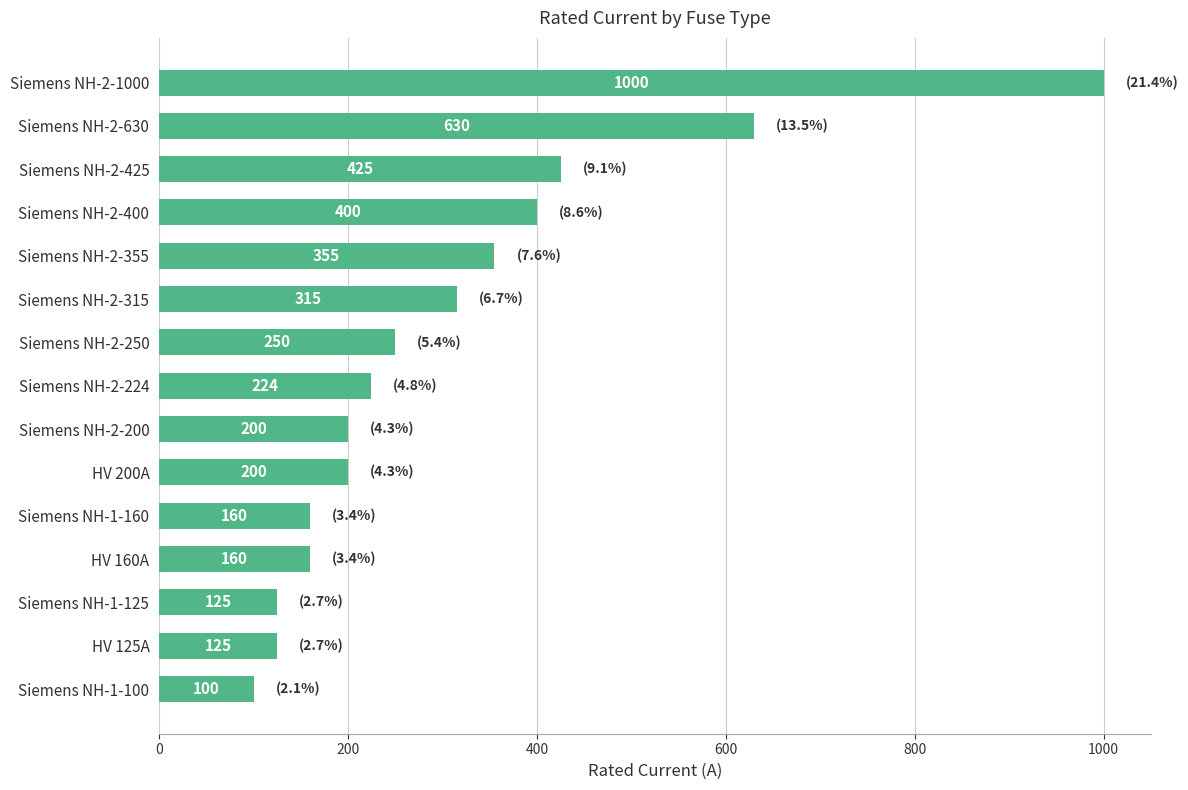

At which category does the chart reach its peak across all series?

Siemens NH-2-1000